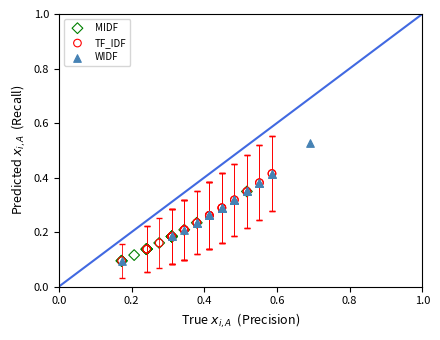

Which series has the widest spread of Y values?

WIDF